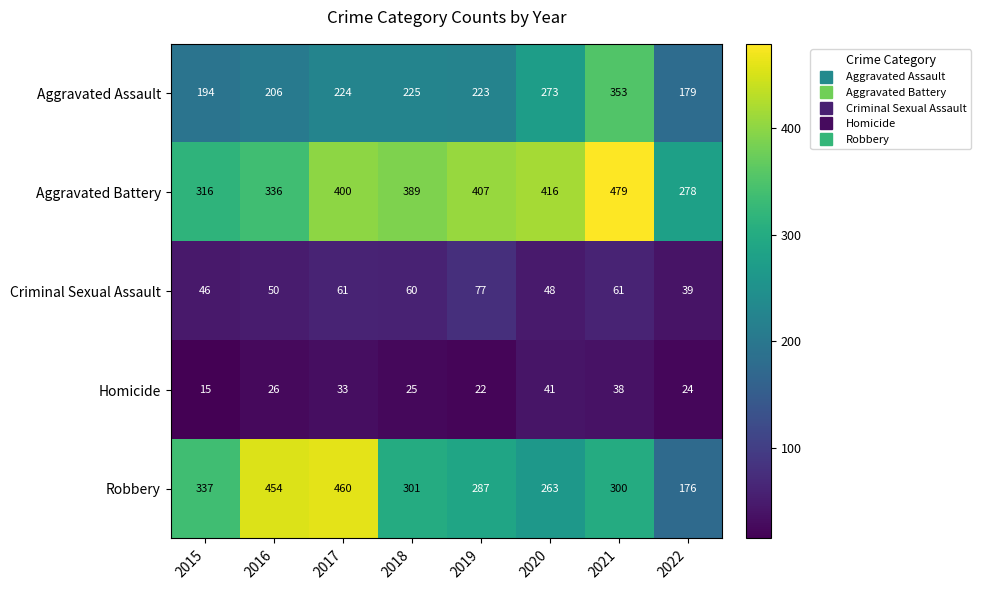

At how many categories does at least one series exceed 166?

8